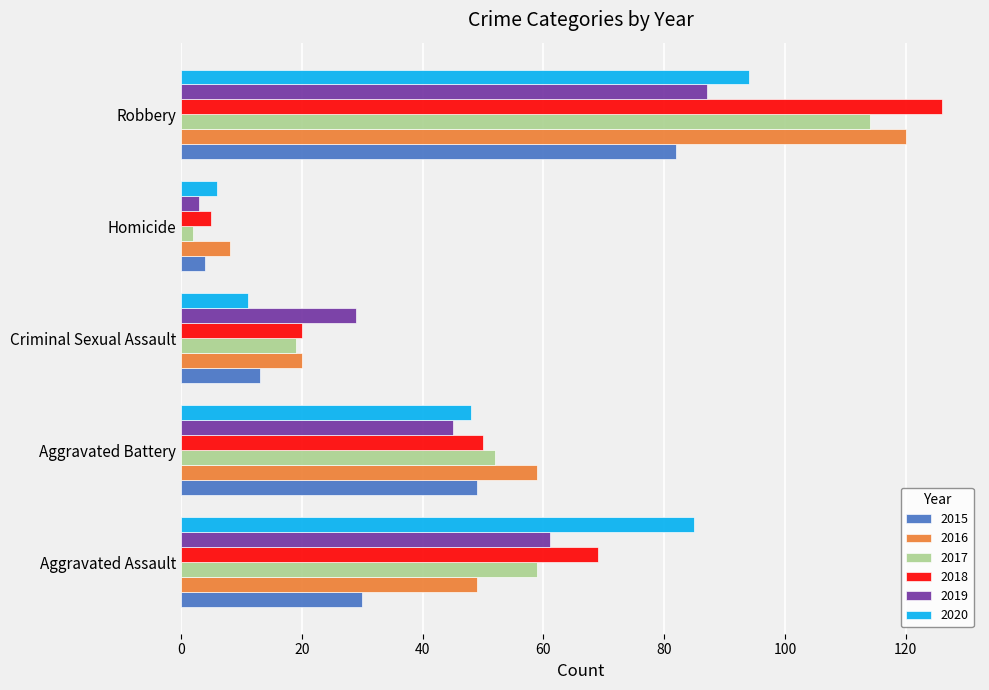

What is the difference between the maximum and minimum values in the 2016 series?

112